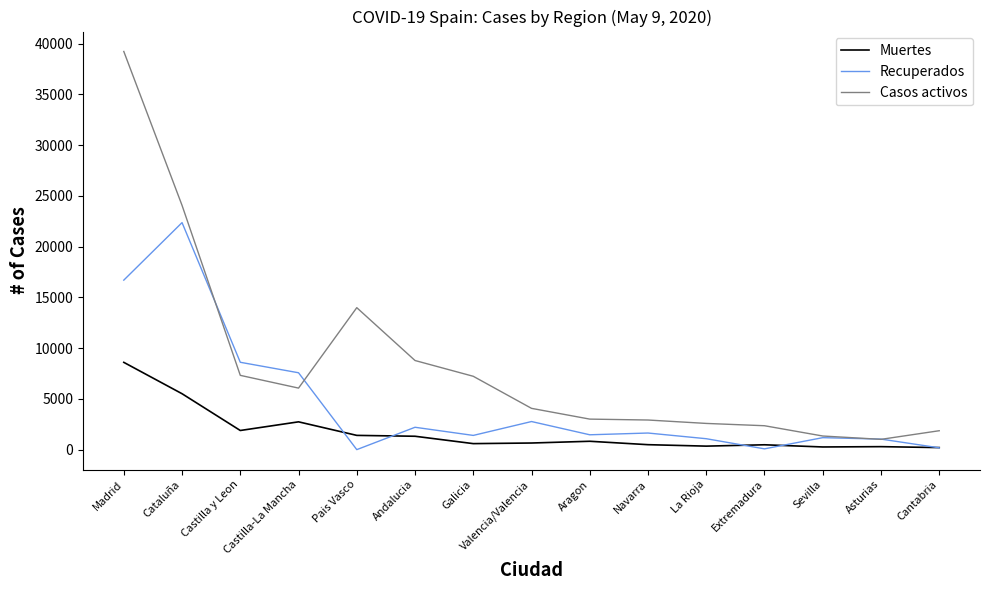

Which series has the largest range (max minus min)?

Casos activos